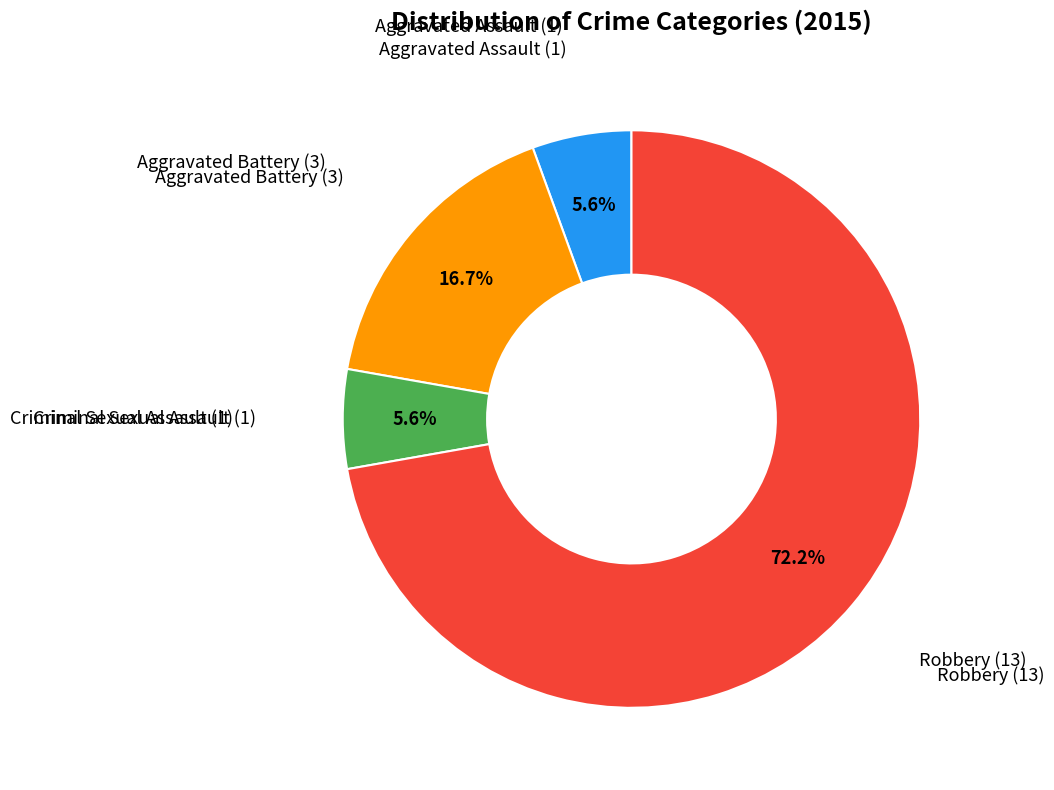

Does any single category account for the majority?

Yes